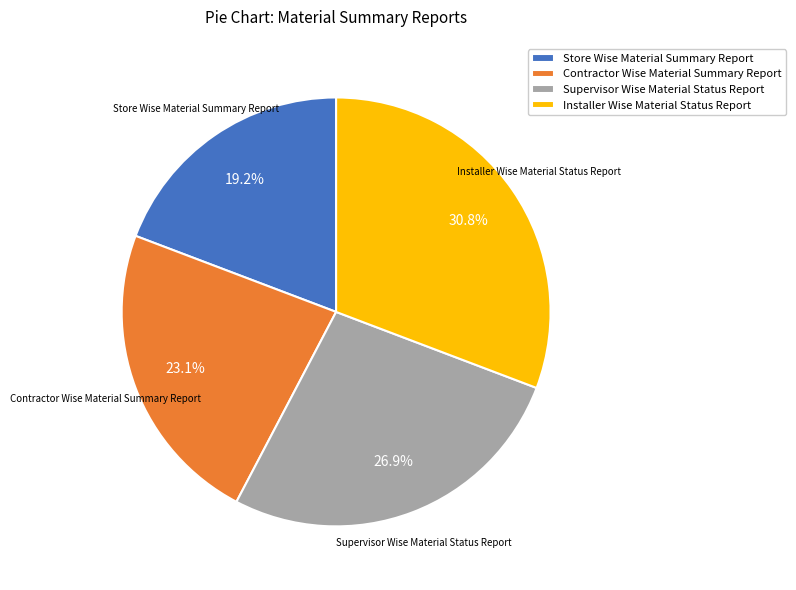

The Installer Wise Material Status Report slice represents 45% of the pie. True or false?

False